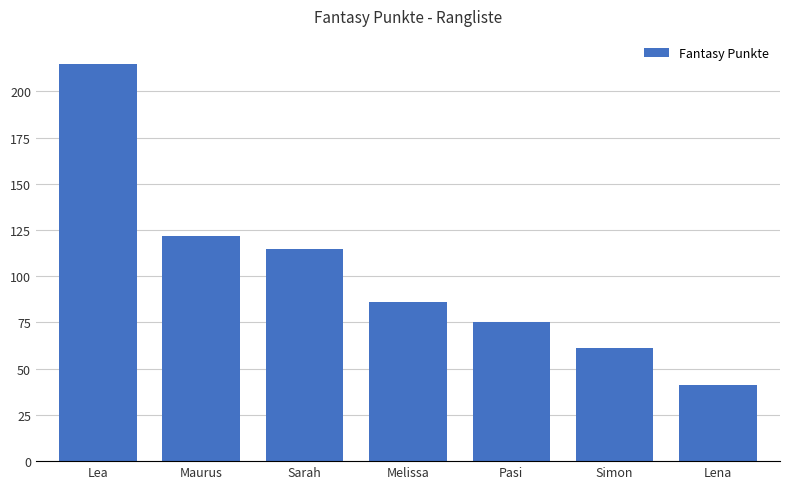

Which category has the lowest value across all series?

Lena